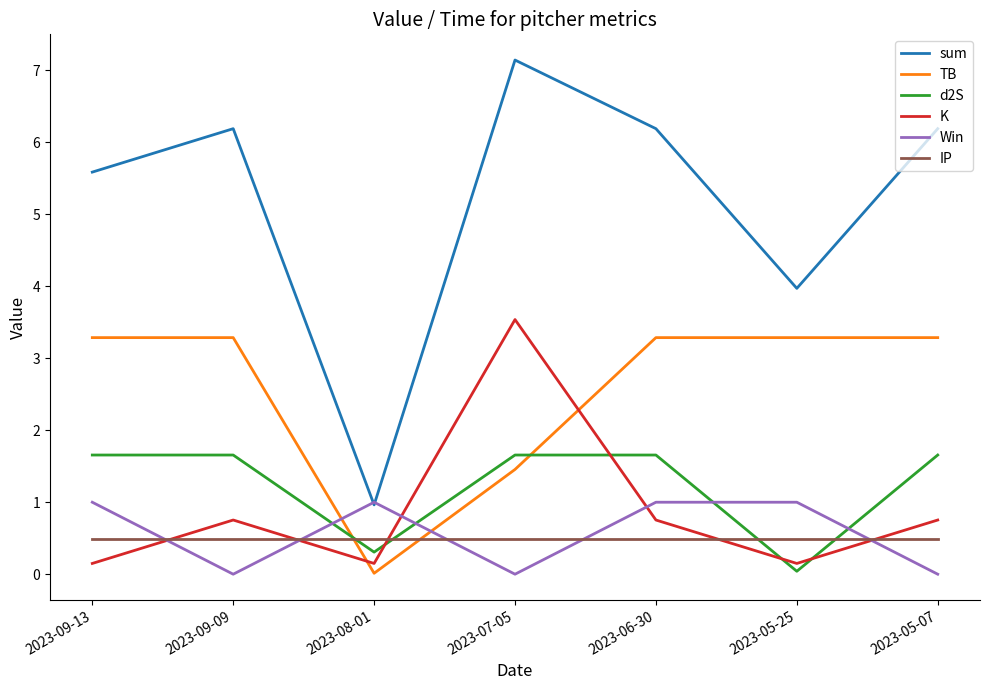

What are all the series names shown in the legend?

sum, TB, d2S, K, Win, IP